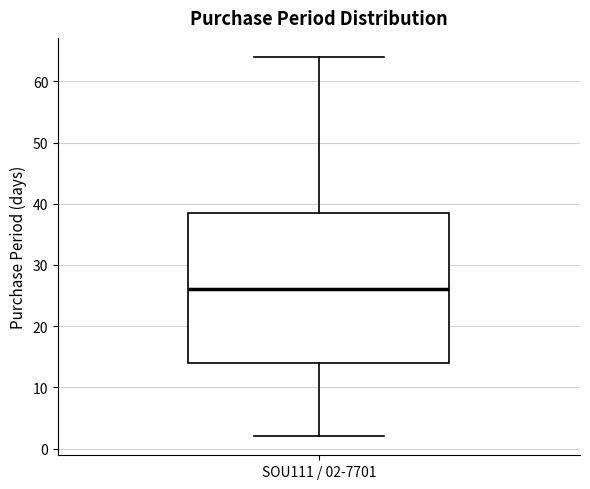

Transcribe this box plot: give where the median line is, the range the box spans, and where the two whiskers end, as read against the y-axis. The values are not printed on the chart, so give them approximately, as read against the axis.

median 26, box 14 to 39, whiskers 2 to 64